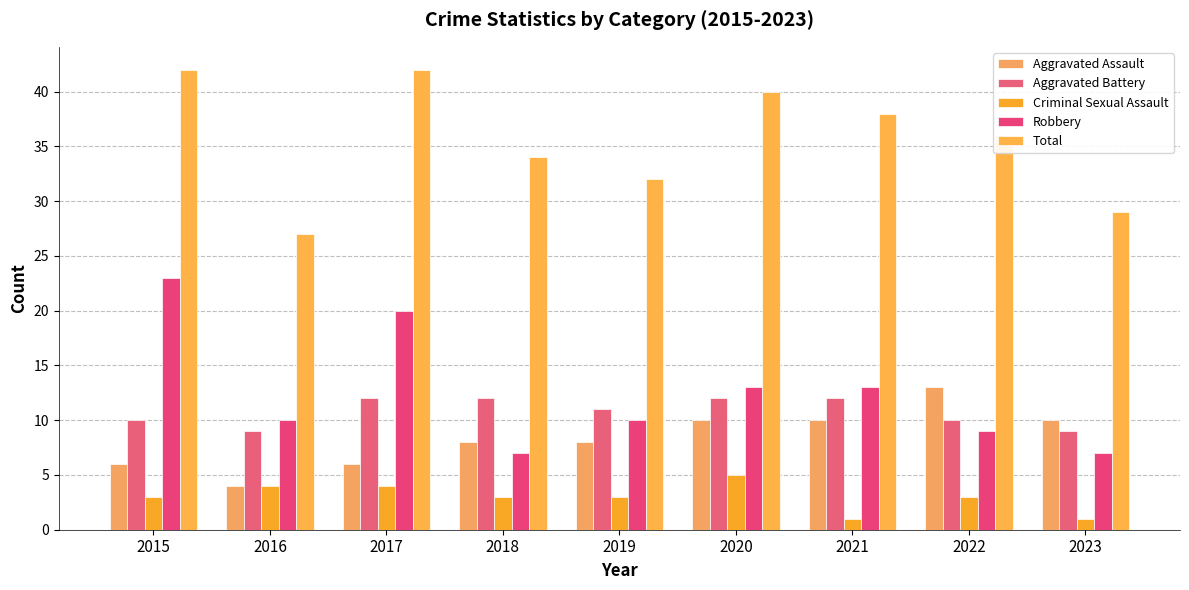

Does the chart contain any negative values?

No